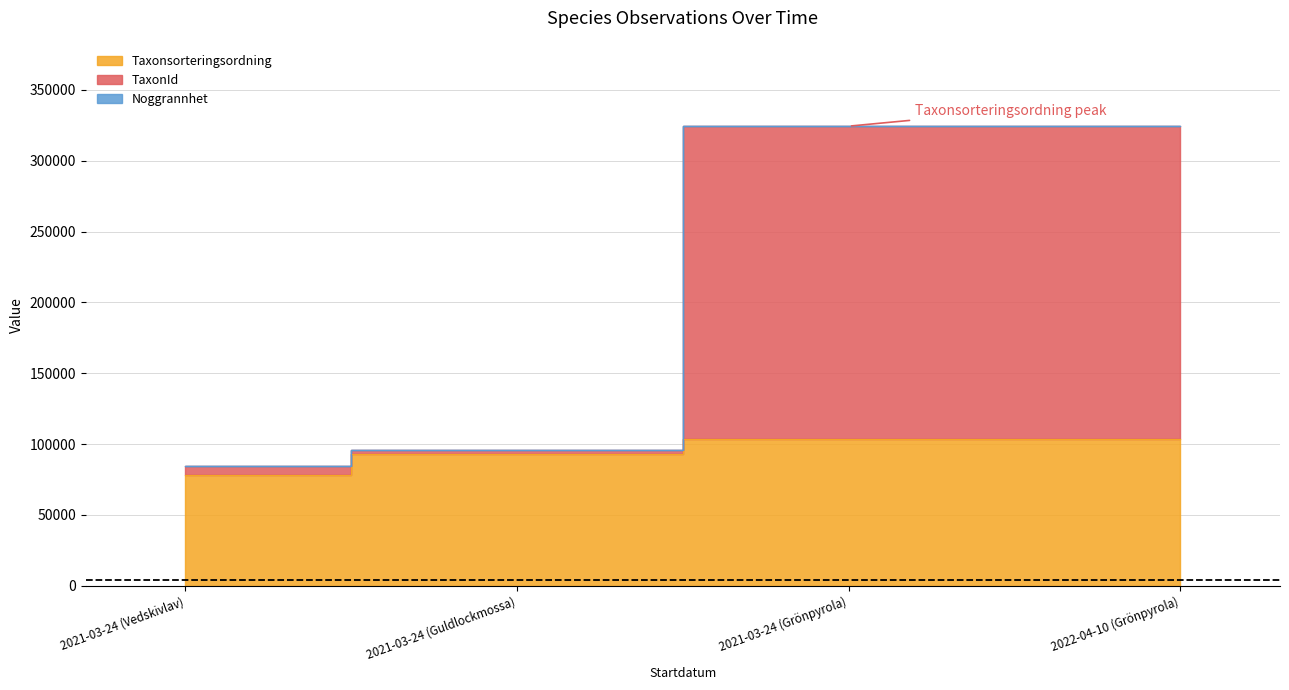

Which category has the lowest value across all series?

2021-03-24 (Vedskivlav)